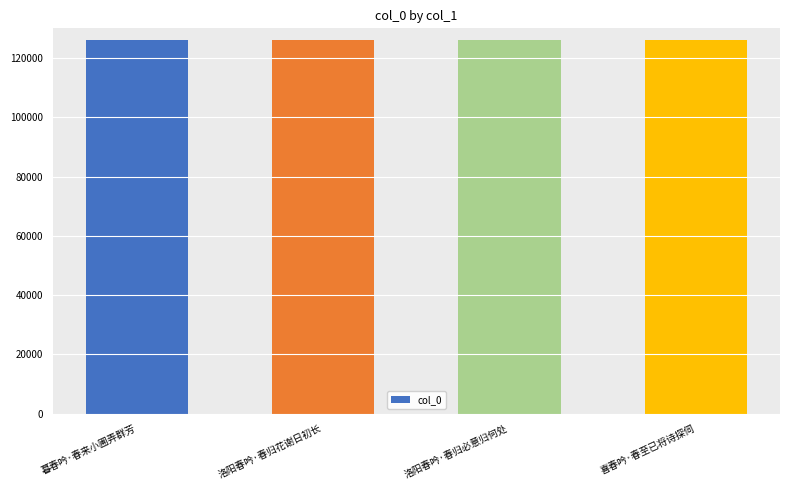

The value at 喜春吟·春至已将诗探伺 is 60711. True or false?

False